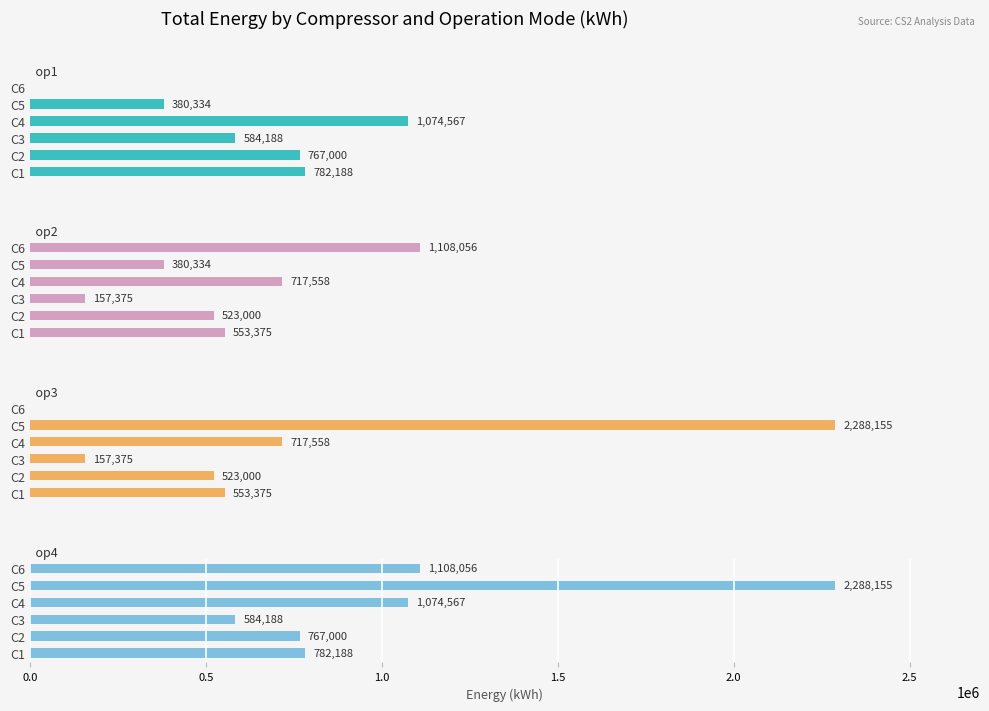

Rank the series by their maximum value, from highest to lowest.

op3, op4, op2, op1